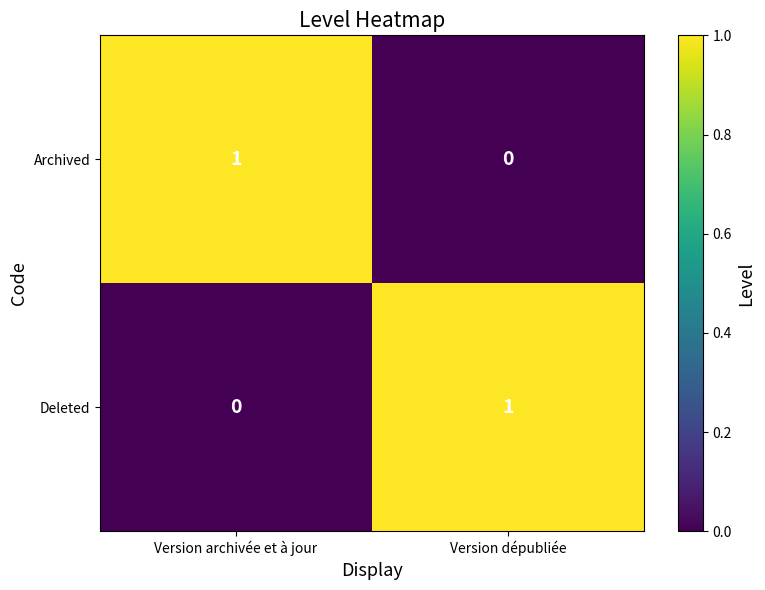

What is the total value across all series at Version archivée et à jour?

1